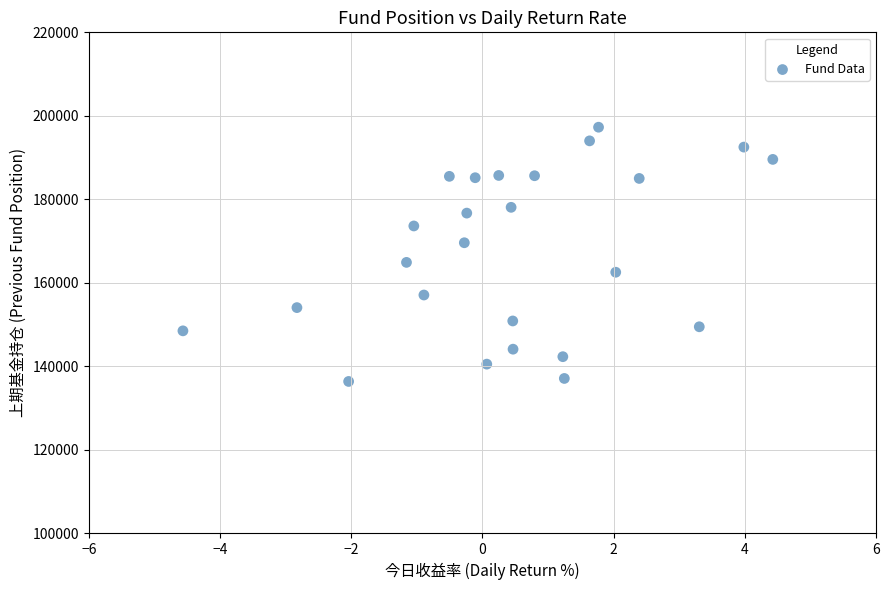

What is the range of X values (max minus min)?

9.0